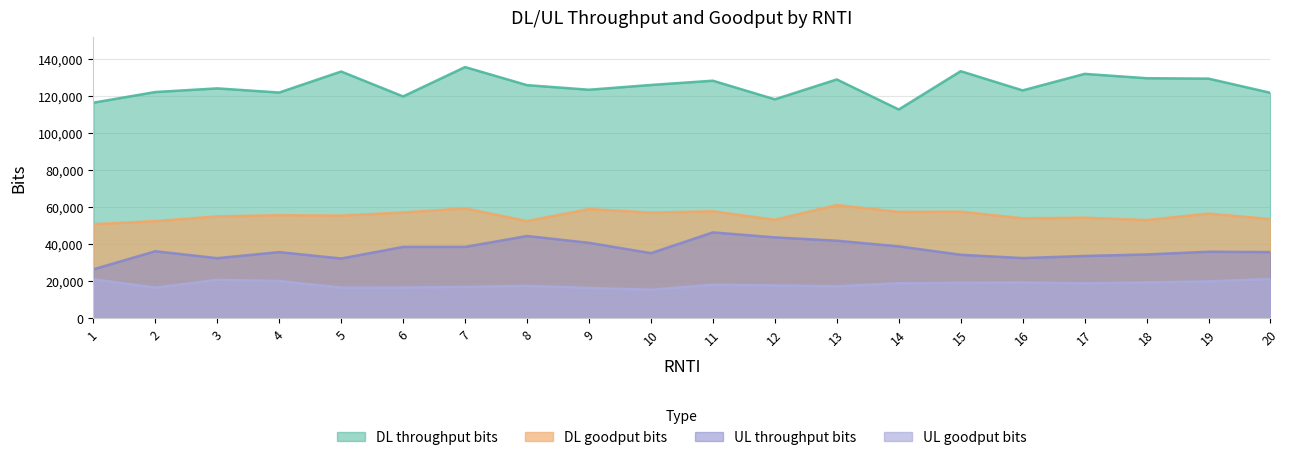

Which has a higher value, 8 or 20?

8